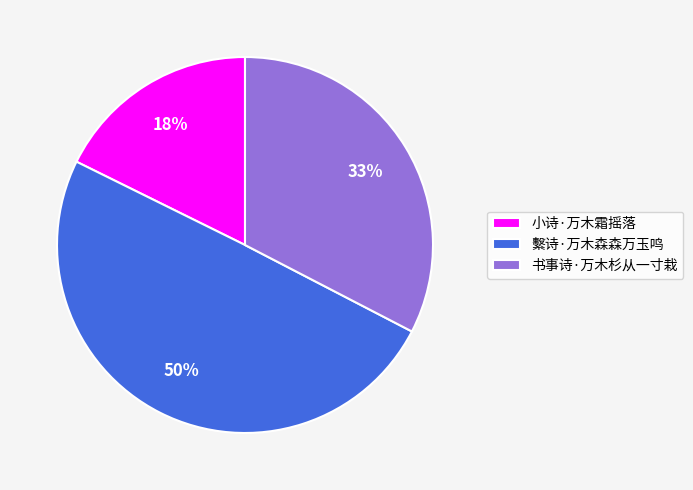

To the nearest percent, what is the difference between the 书事诗·万木杉从一寸栽 and 繫诗·万木森森万玉鸣 slice percentages?

17%